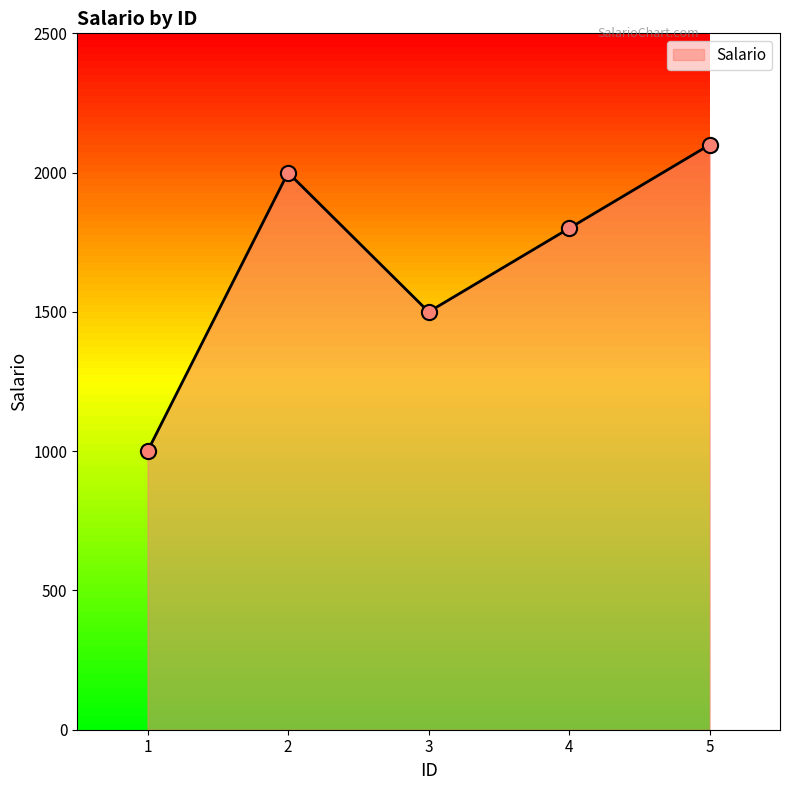

What is the change in value from 2 to 5?

+100